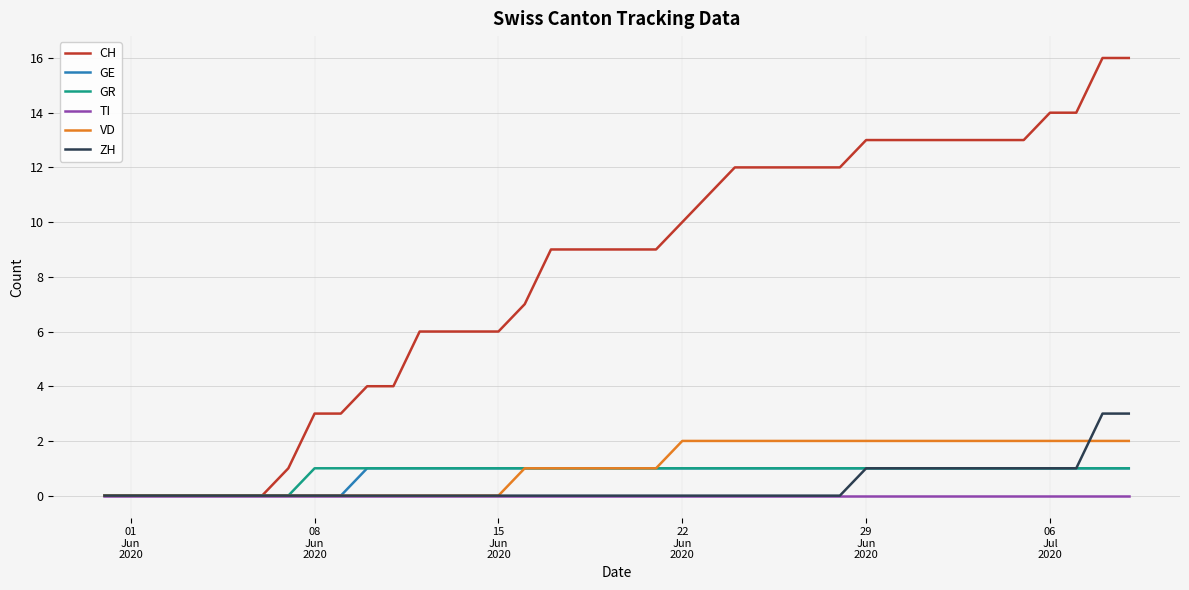

Which series has the largest range (max minus min)?

CH